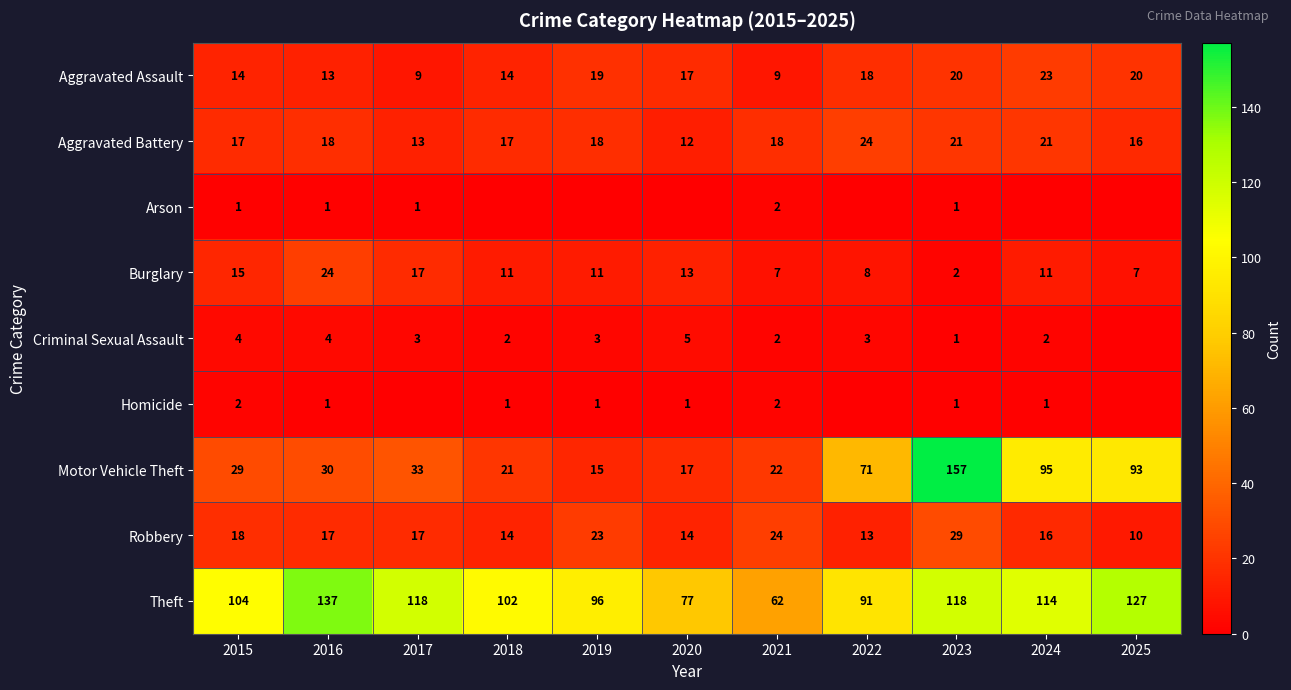

The Motor Vehicle Theft series shows 27 at 2025. True or false?

False